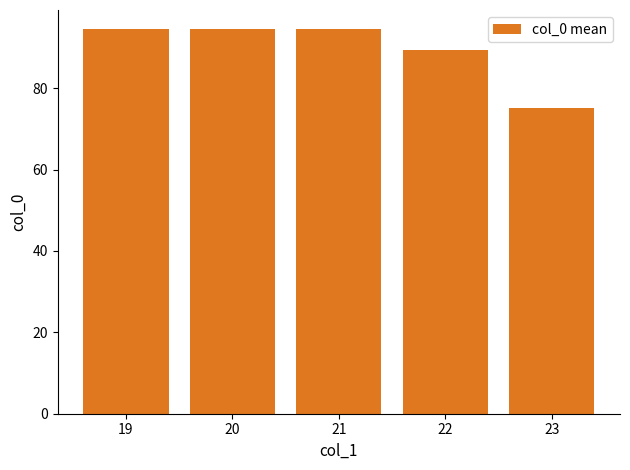

Where does the data first go above 94?

19